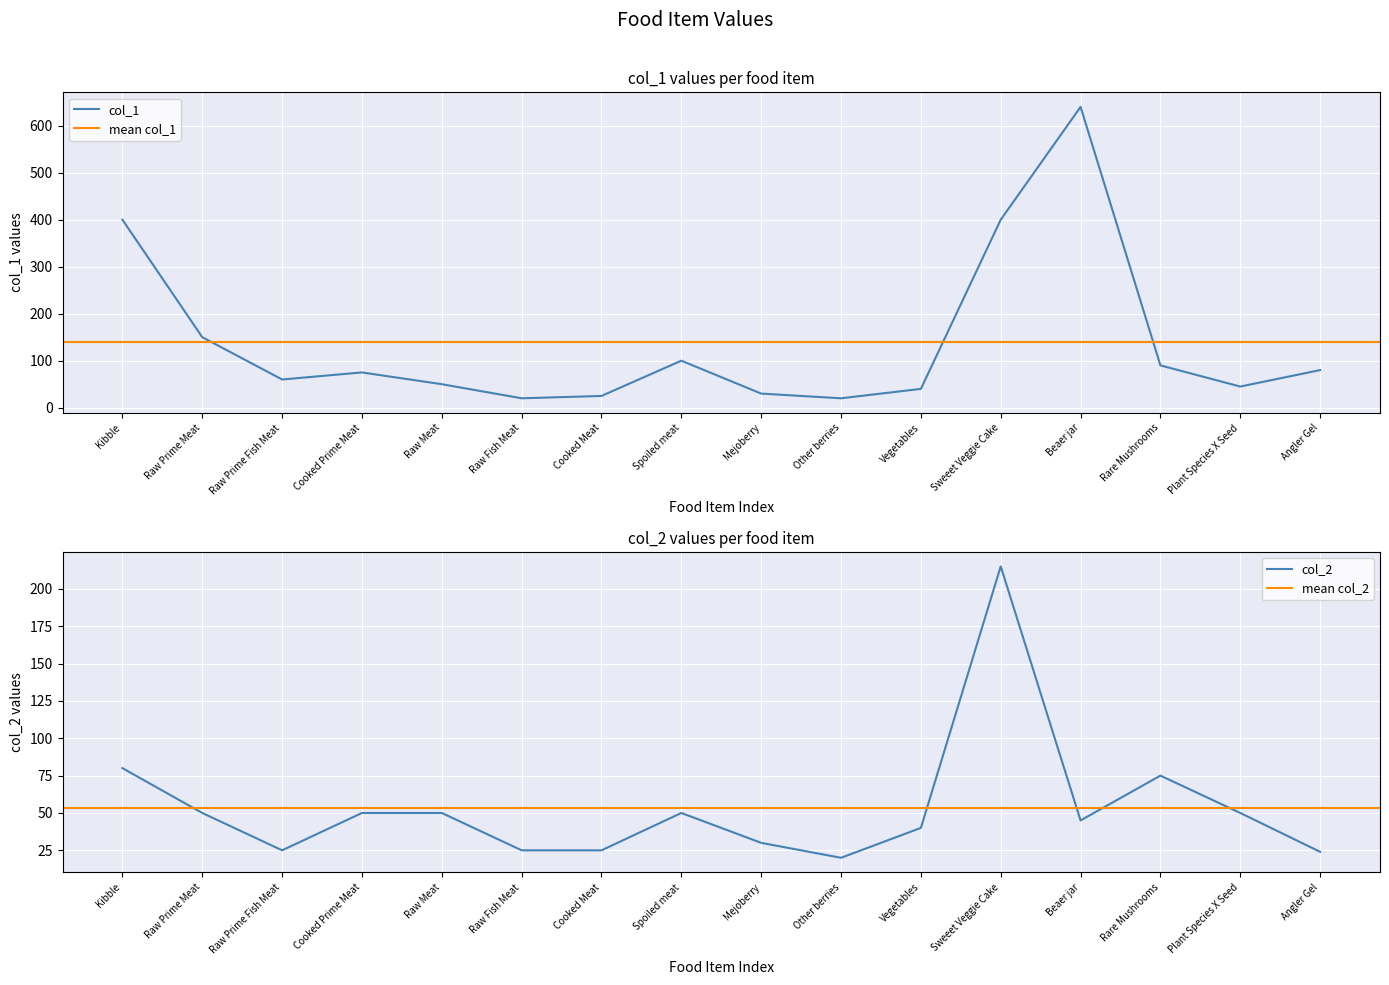

At how many categories does at least one series exceed 332?

3